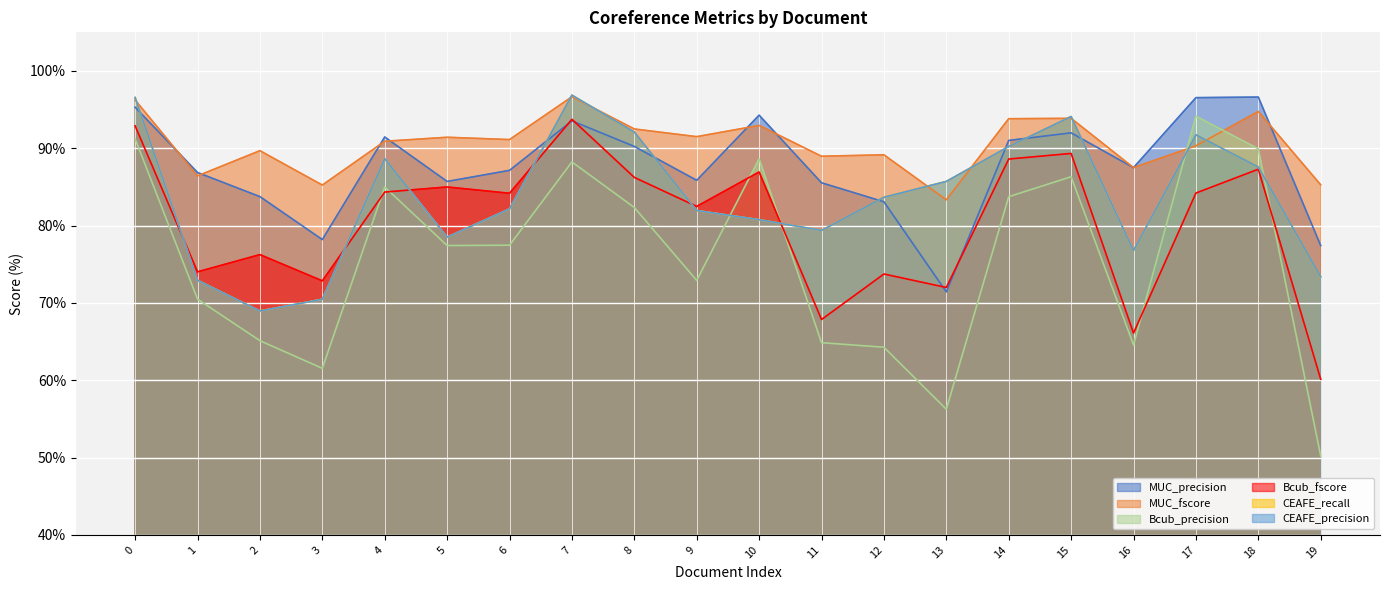

How many interior local valleys does the CEAFE_precision series have?

4